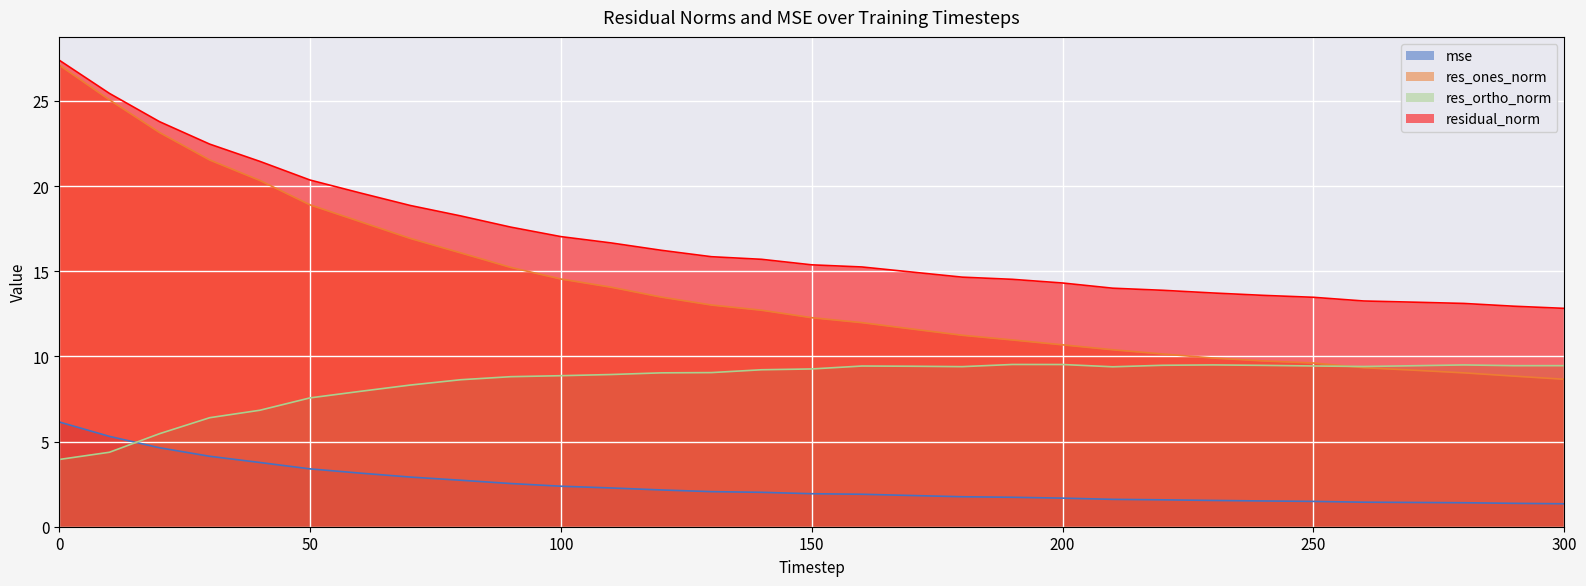

At 70, list the series in order from smallest to largest.

mse, res_ortho_norm, res_ones_norm, residual_norm